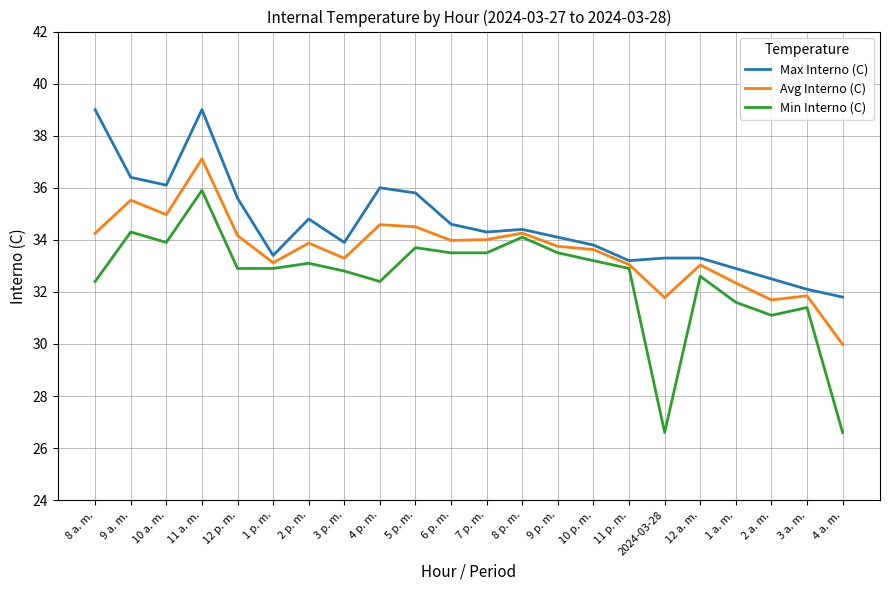

What is the total value across all series at 12 a. m.?

98.9